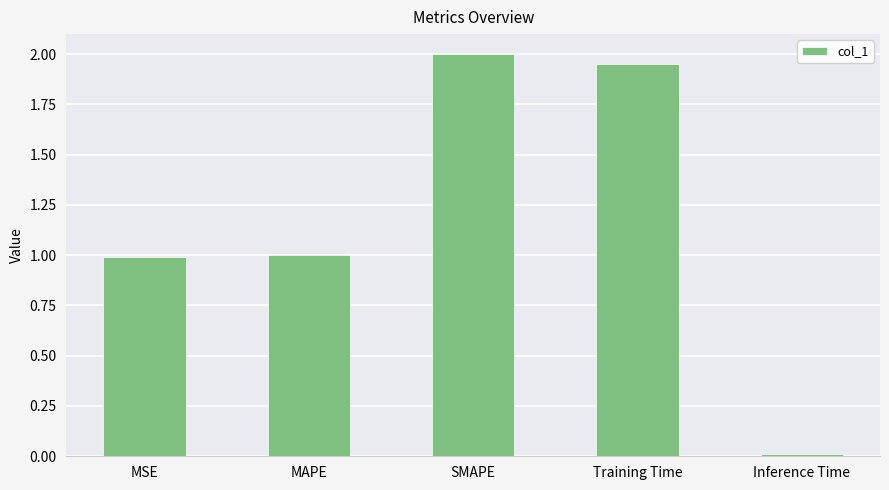

What is the sum of all values?

5.9